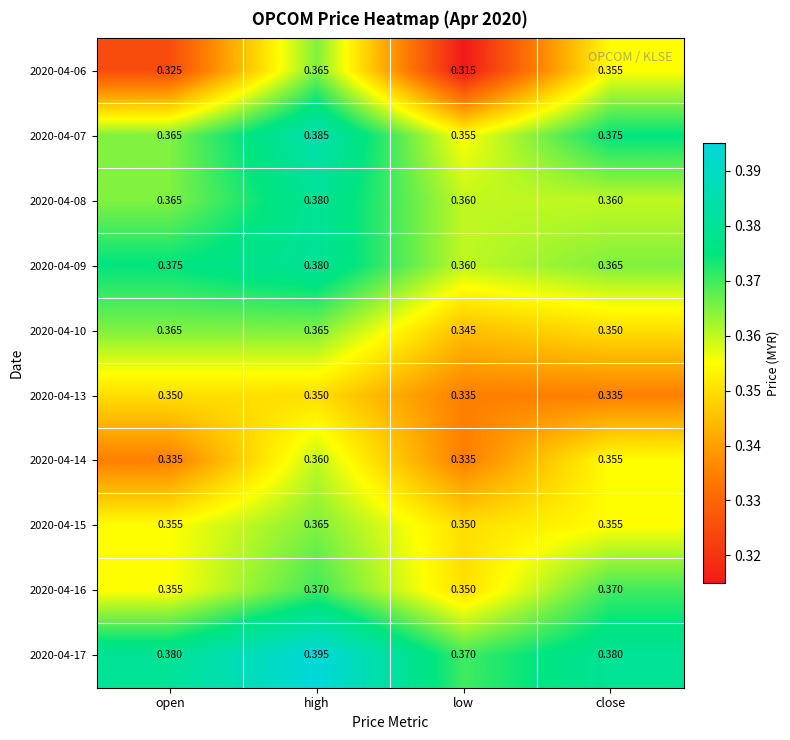

Which label corresponds to the largest value in the chart?

high